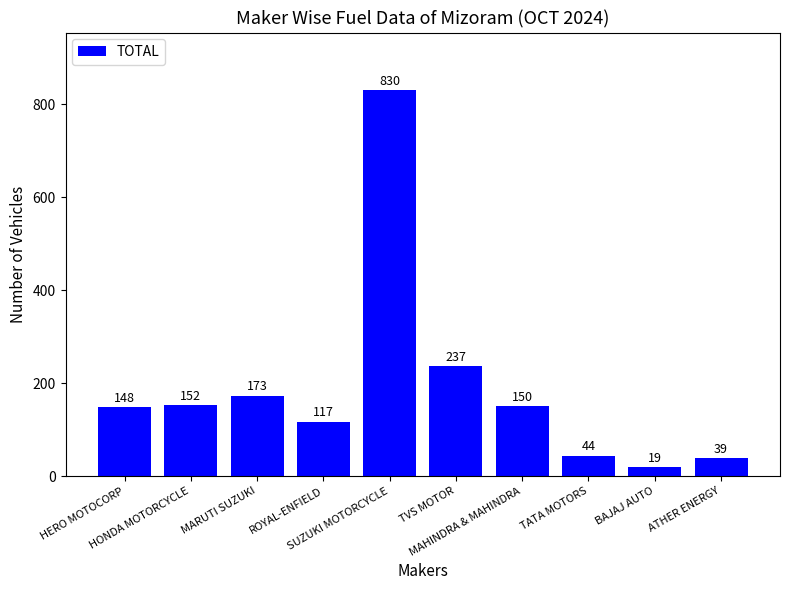

What value does the data have at TVS MOTOR?

237